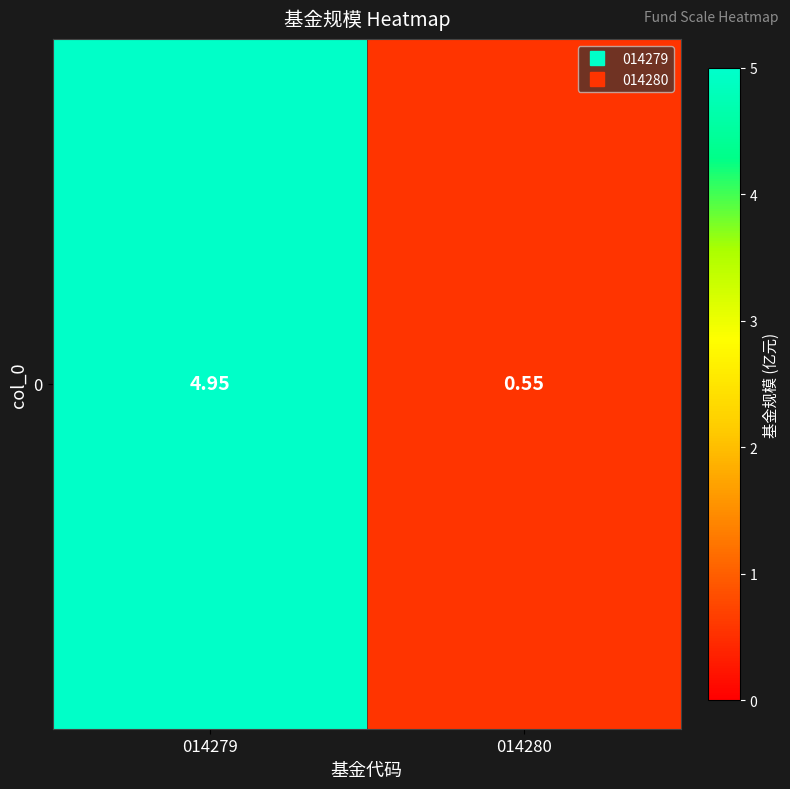

Which label corresponds to the largest value in the chart?

014279